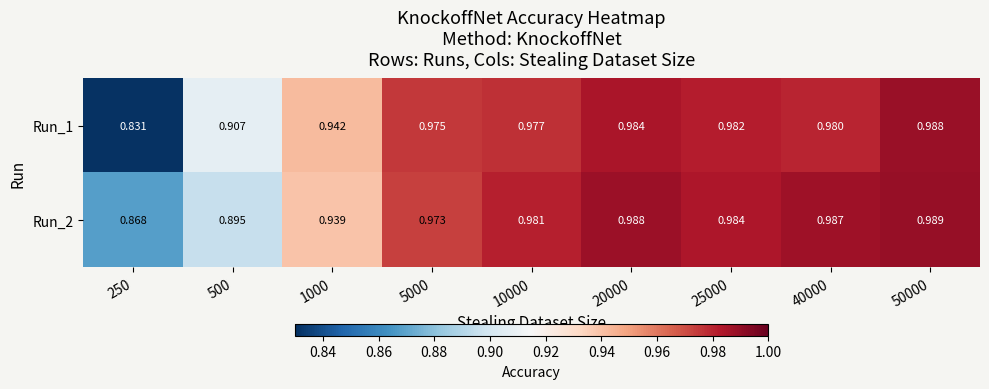

List the series in order of their overall mean, highest first.

Run_2, Run_1